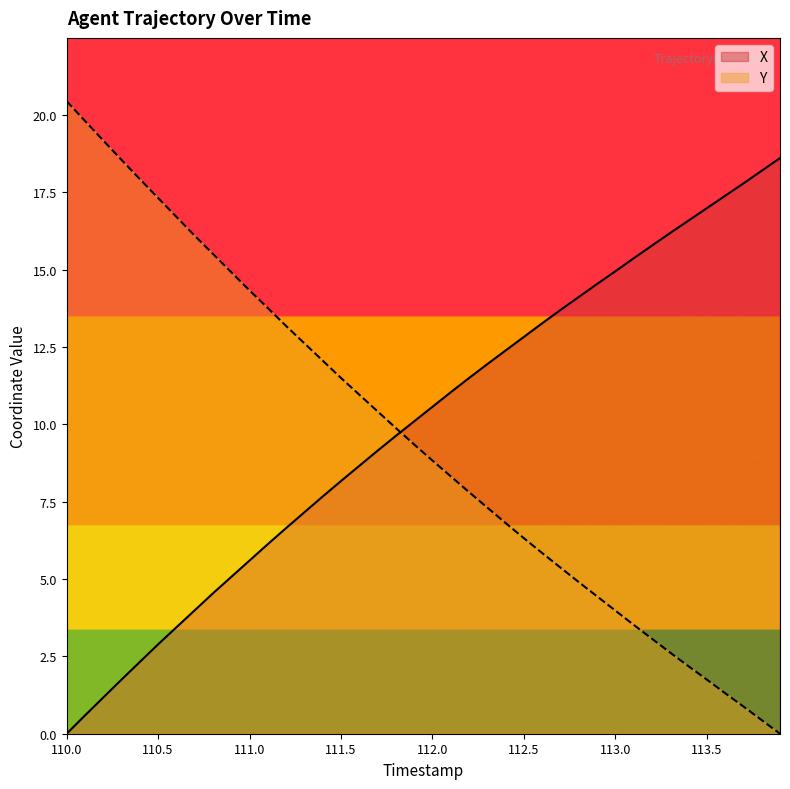

Which series has the largest range (max minus min)?

Y